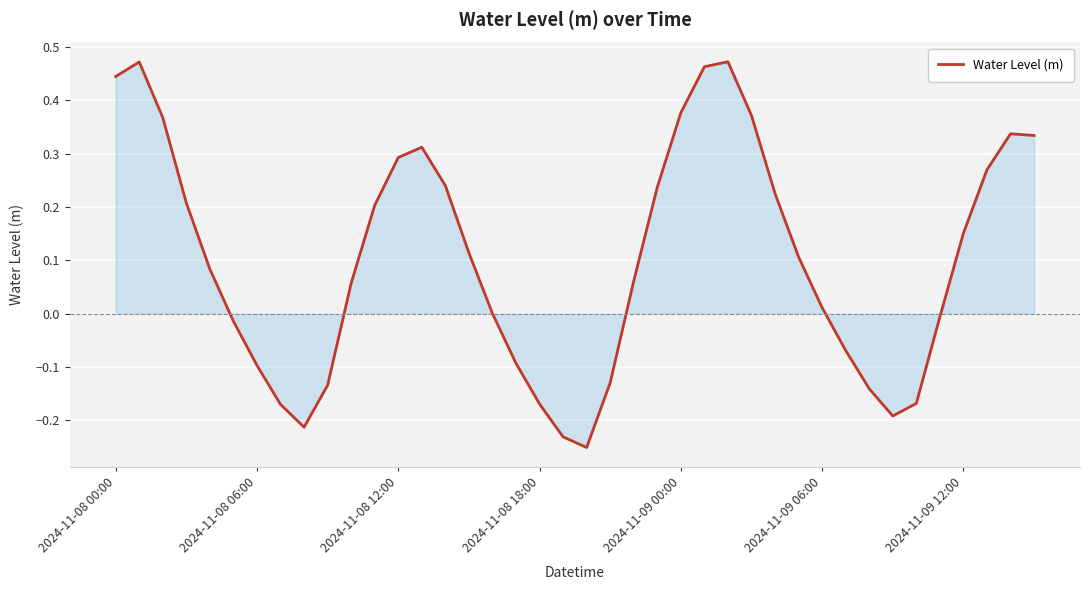

What is the difference between the maximum and minimum values?

0.7